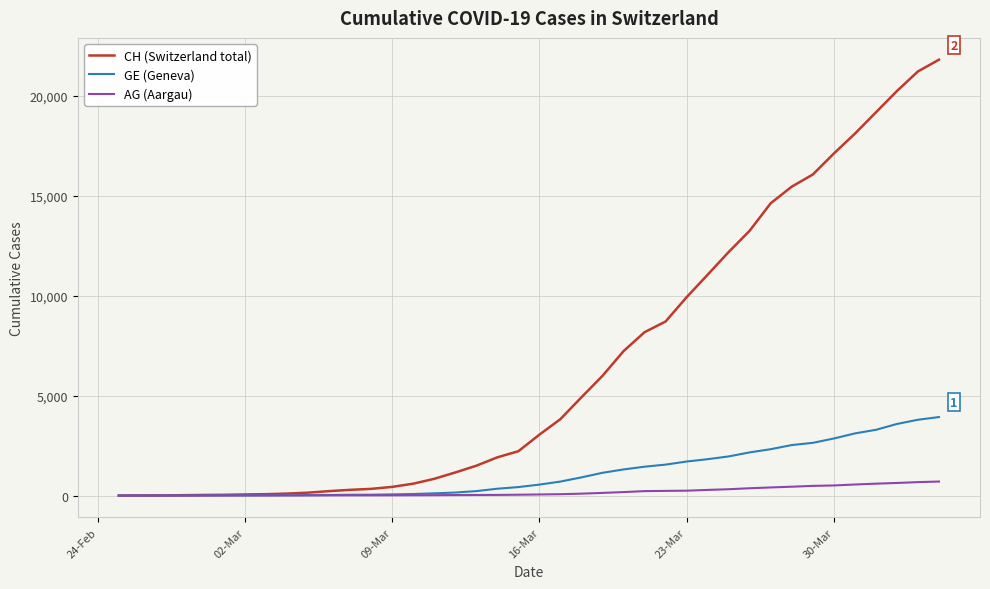

Which series has the largest total across all categories?

CH (Switzerland total)